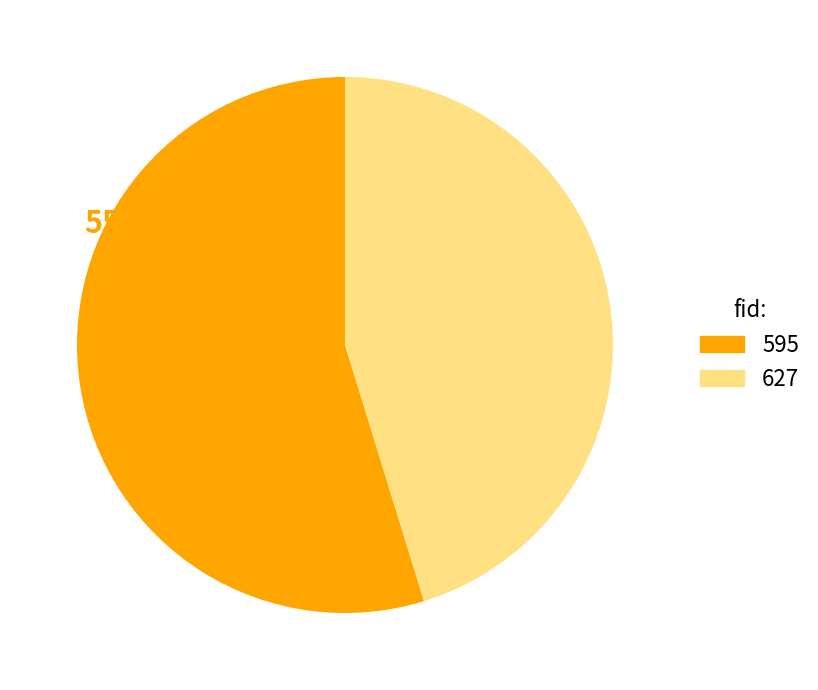

Count the number of slices in the pie.

2